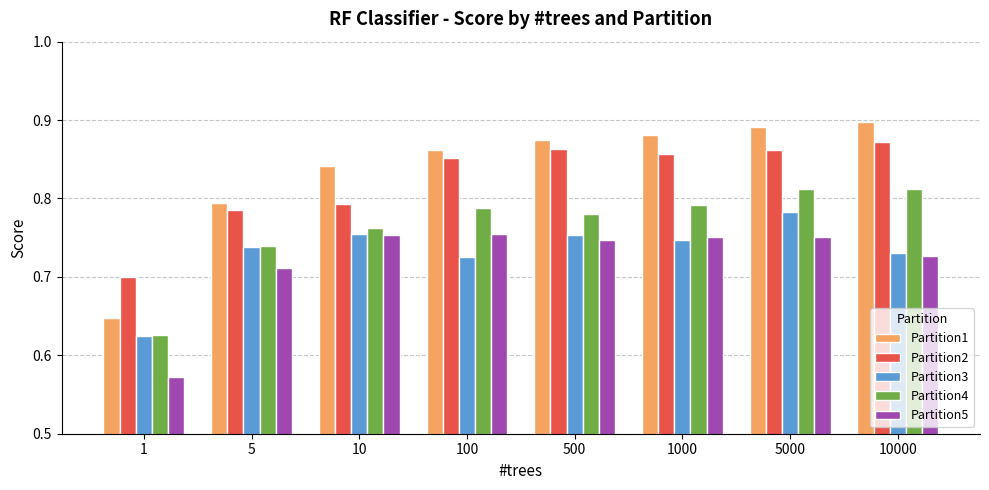

Are the bars grouped side by side (vs. stacked)?

Yes